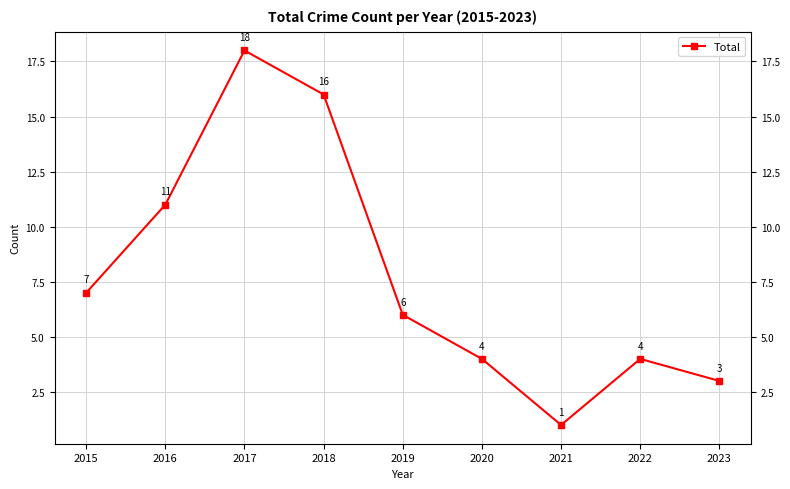

What is the value of the 6th point from the left?

4